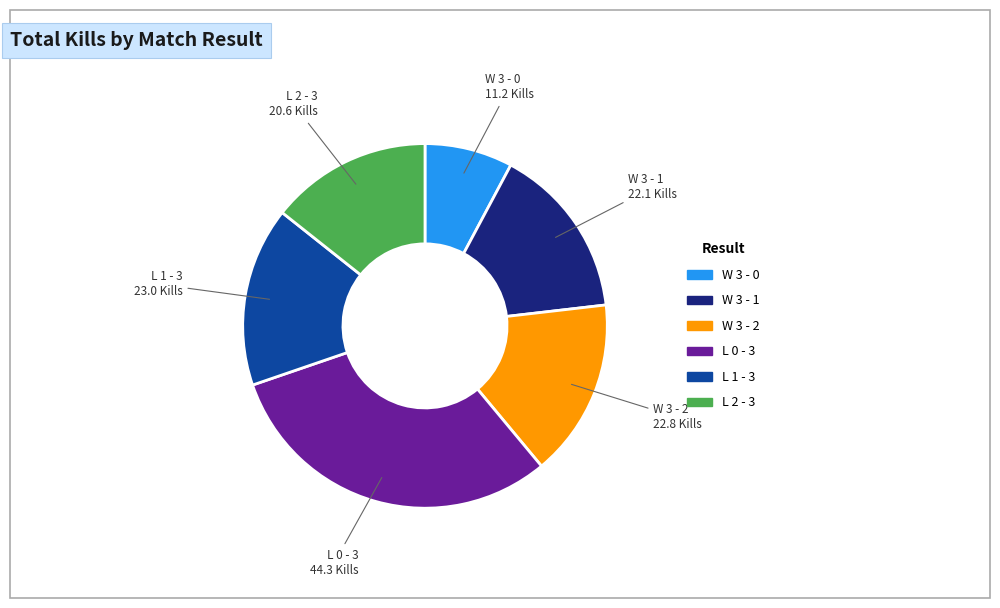

The W 3 - 1 slice represents 15% of the pie. True or false?

True